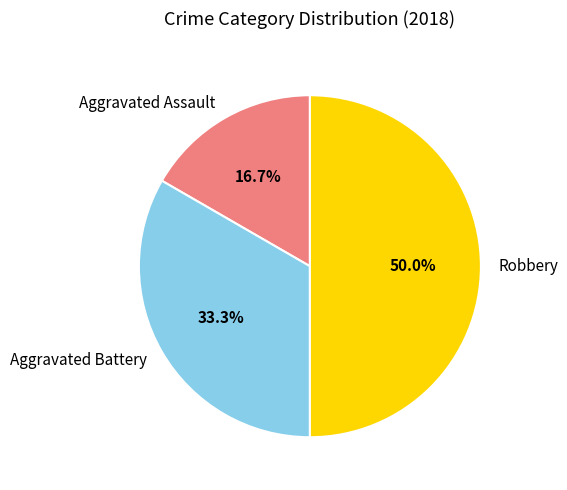

Does Aggravated Assault account for over 50% of the chart?

No